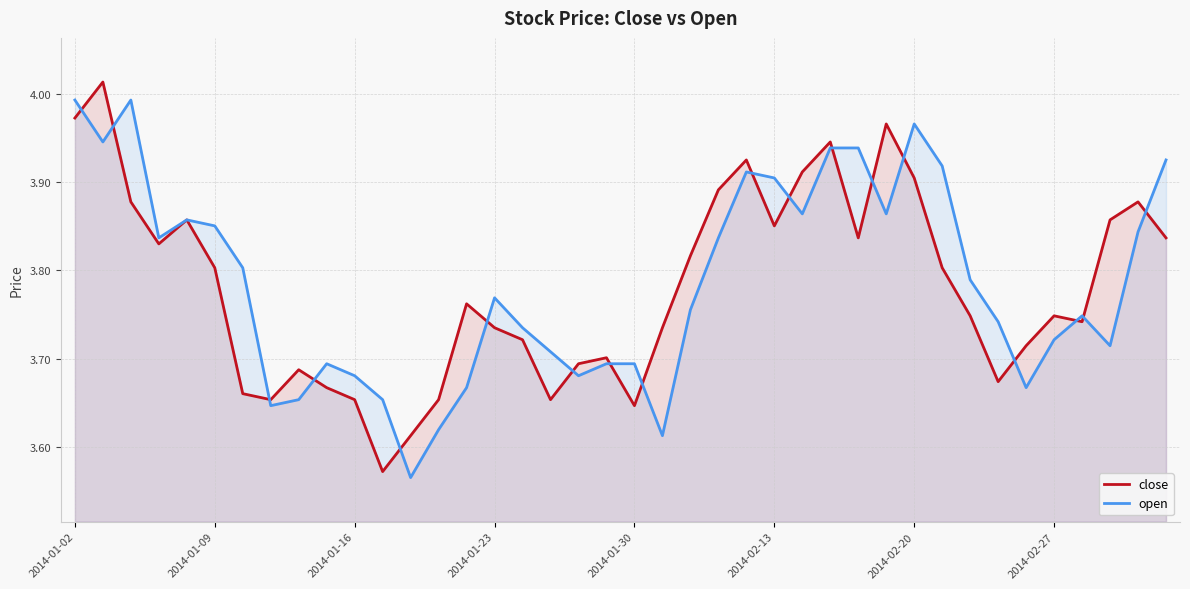

What is the highest value of the close series?

4.0